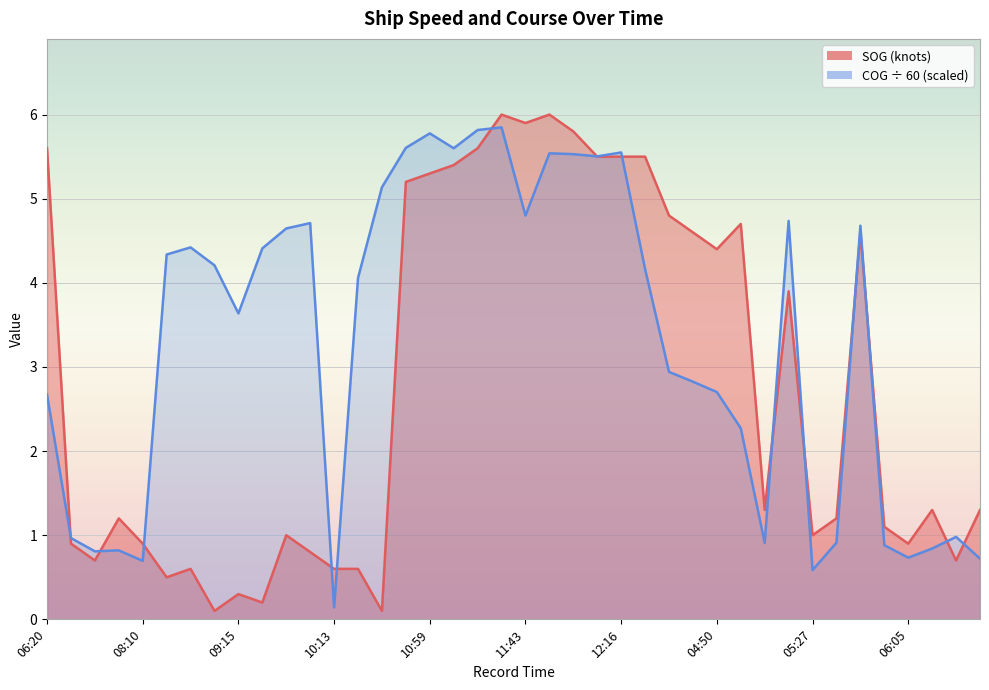

The value of COG at 05:12 is 0.5. True or false?

False